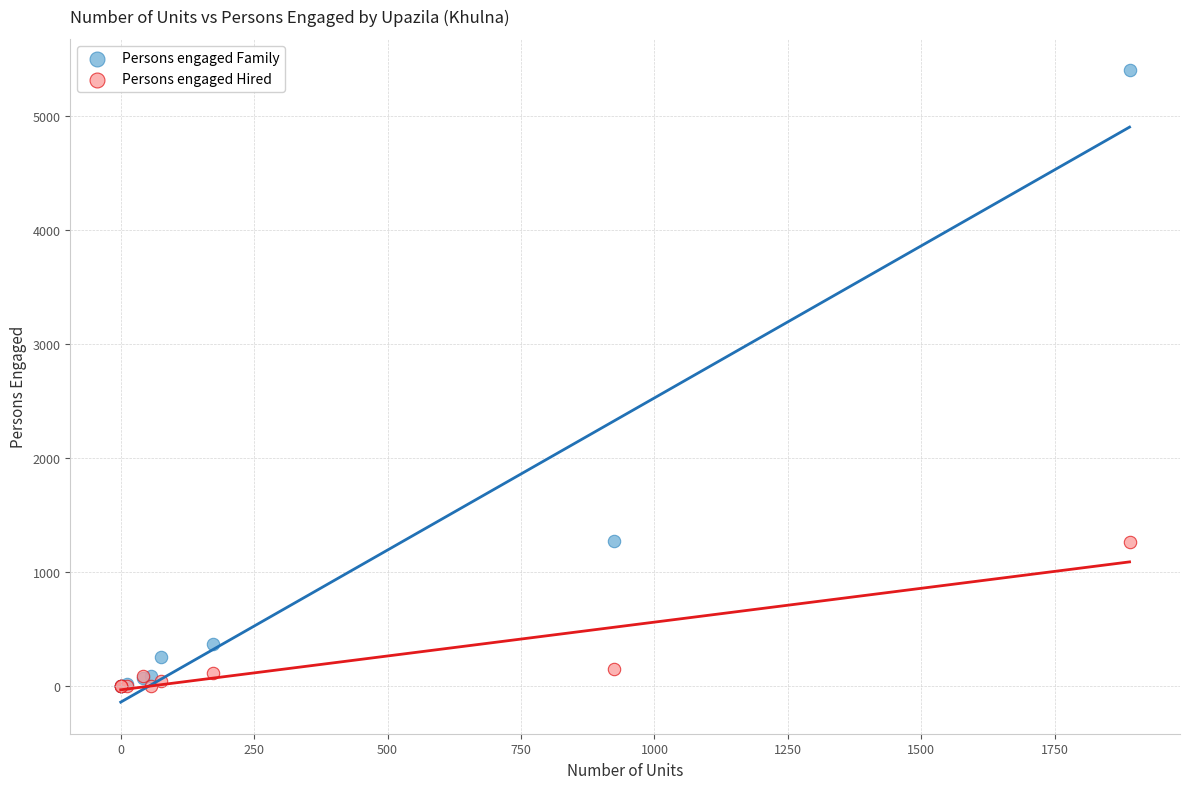

In the Persons engaged Hired series, what Y value is closest to 630?

152